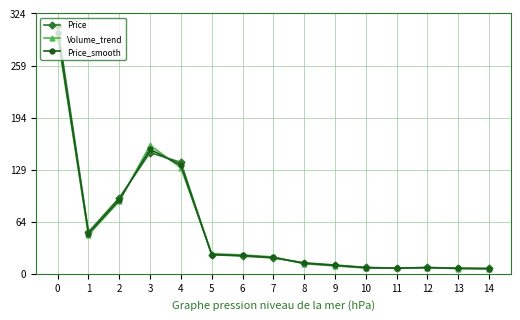

Where is the first local maximum for Volume_trend?

3